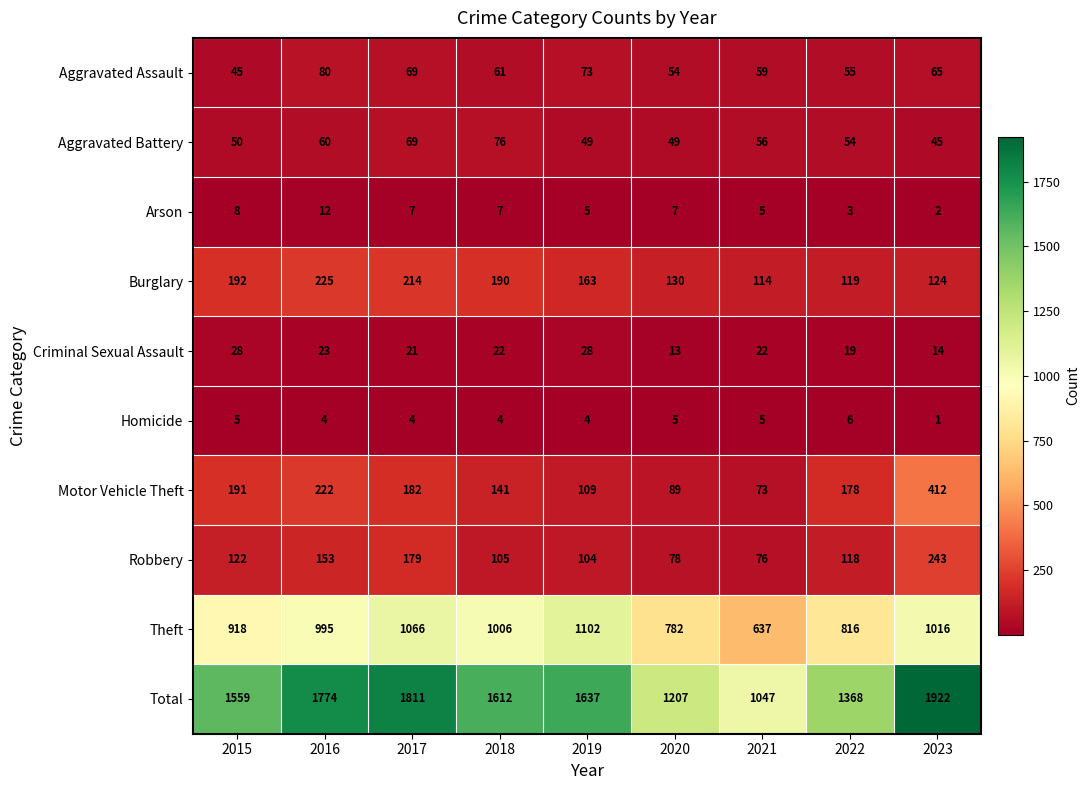

At 2020, list the series in order from smallest to largest.

Homicide, Arson, Criminal Sexual Assault, Aggravated Battery, Aggravated Assault, Robbery, Motor Vehicle Theft, Burglary, Theft, Total